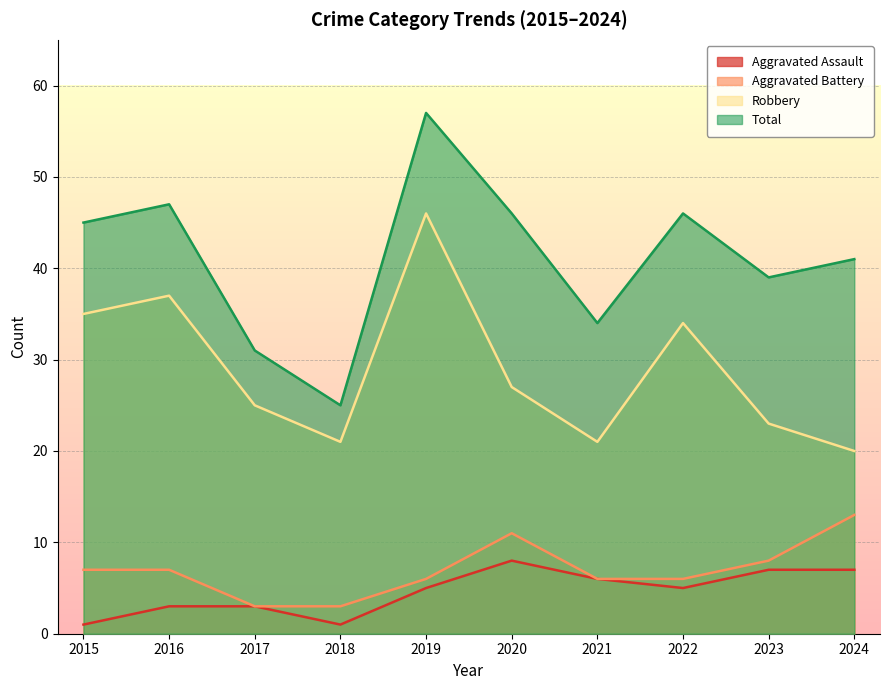

What is the minimum value for Robbery?

20